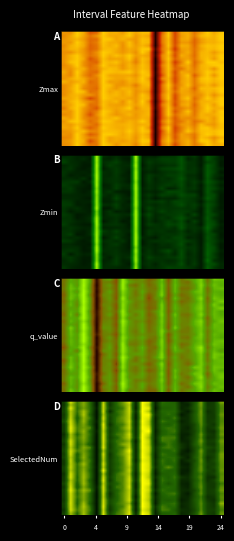

Which category has the highest value across all series?

12